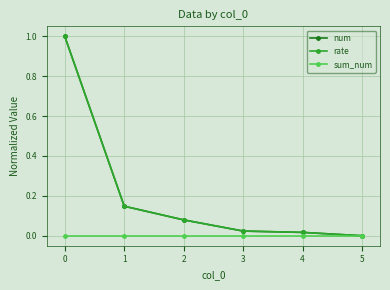

The value of num at 1 is 0.1. True or false?

True